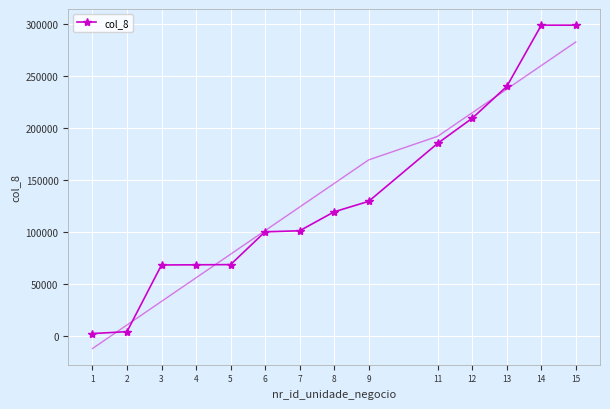

Reading right to left, transcribe all the data shown in this chart.

299029	299027	240043	209457	185308	129441	119344	101090	100118	68528	68345	68176	3990	2142